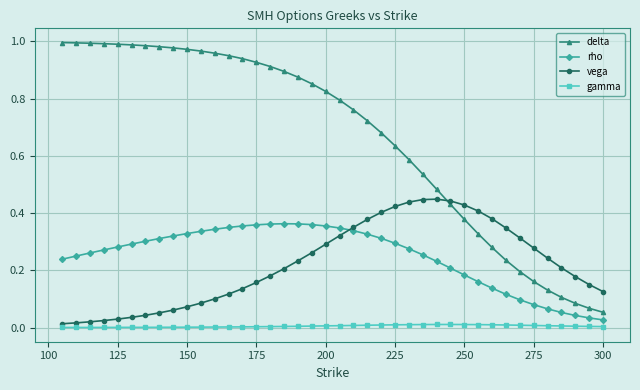

Does the chart have visible grid lines?

Yes